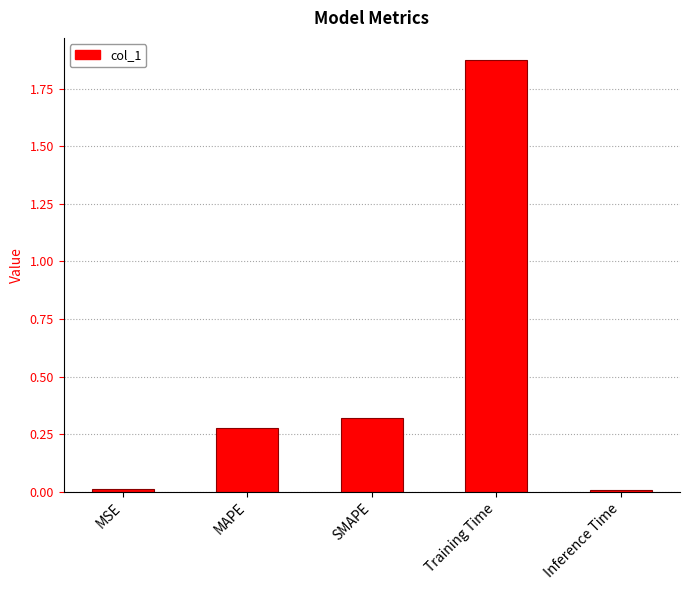

How many bars are there in total?

5